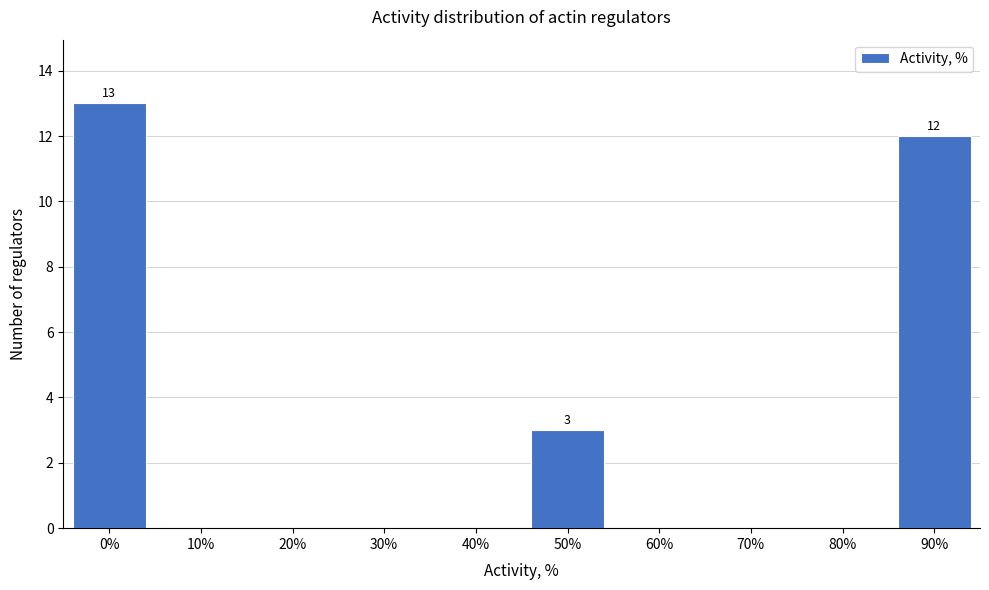

Reading right to left, what are all the values shown in this chart?

90%=12	80%=0	70%=0	60%=0	50%=3	40%=0	30%=0	20%=0	10%=0	0%=13